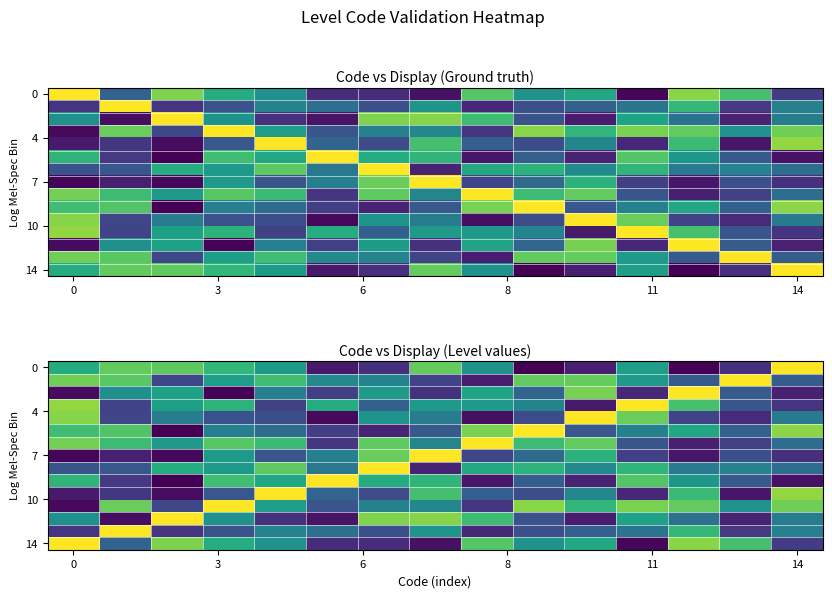

What is the difference between the highest and lowest values at 7?

1.0